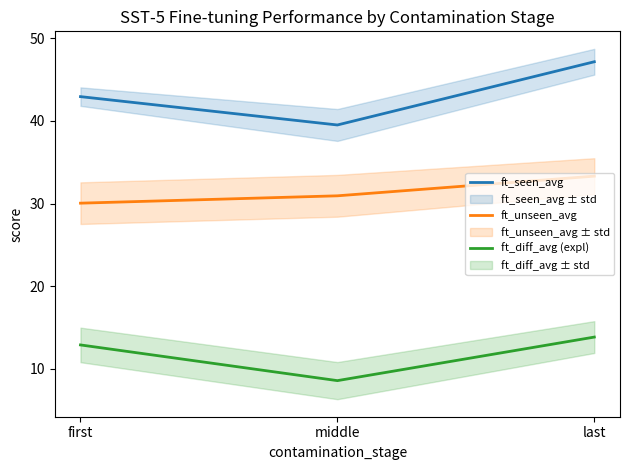

Which category has the lowest value in the ft_diff_avg (expl) series?

middle